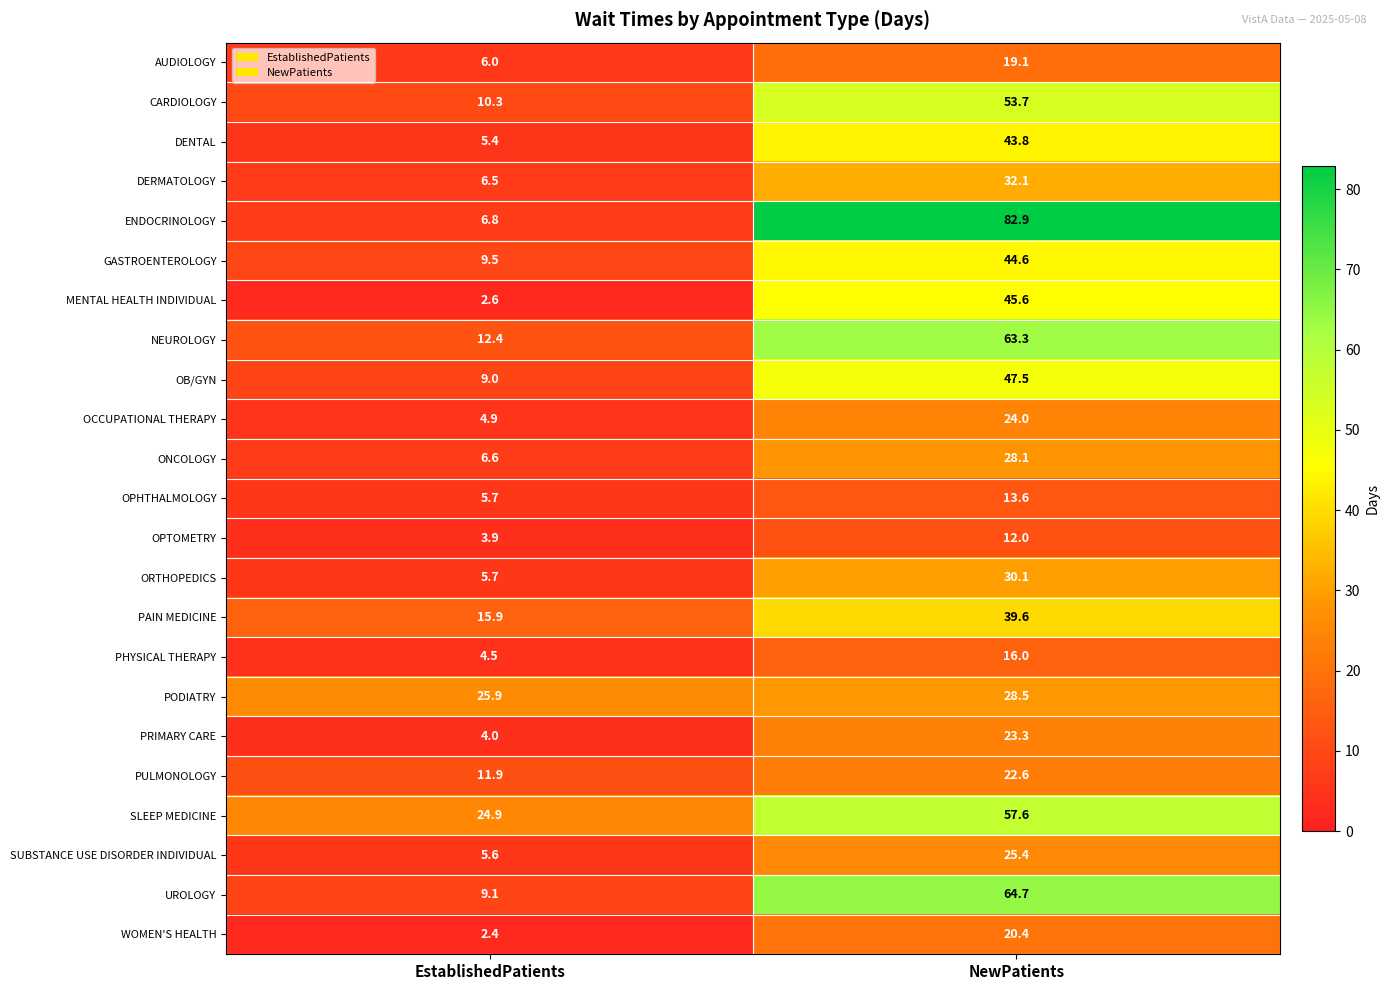

What is the sum of all ONCOLOGY values?

34.7